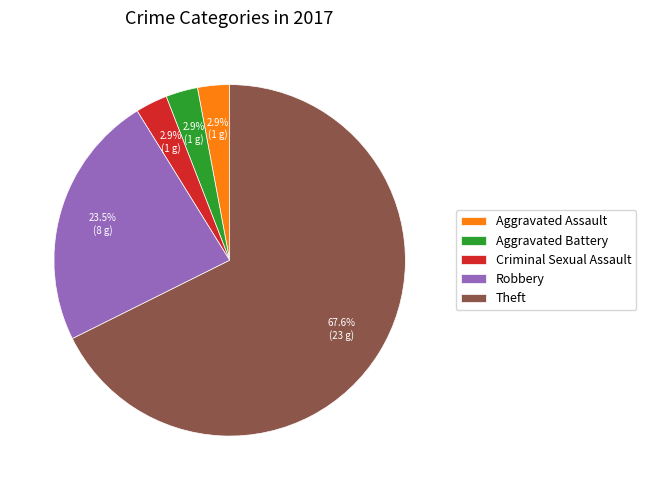

Does Theft represent more than half of the total?

Yes